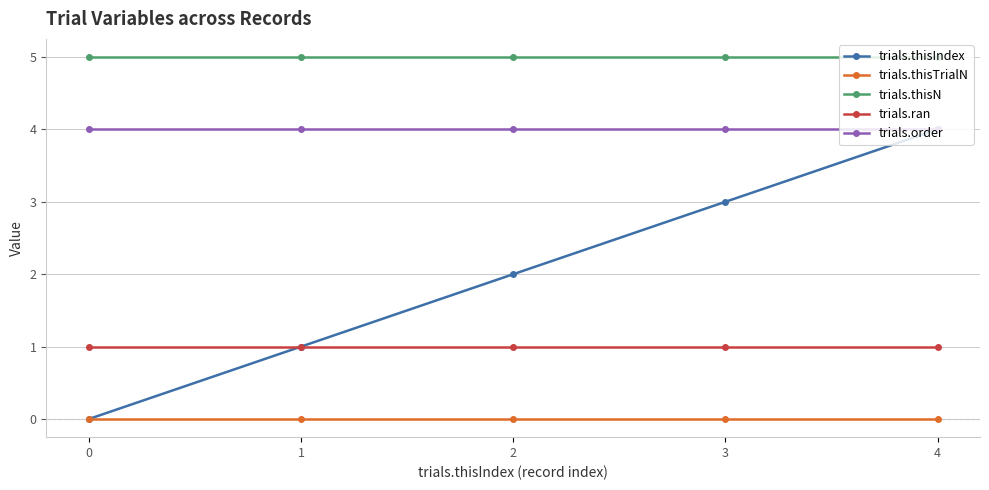

True or false: trials.ran and trials.thisTrialN intersect in this chart.

False